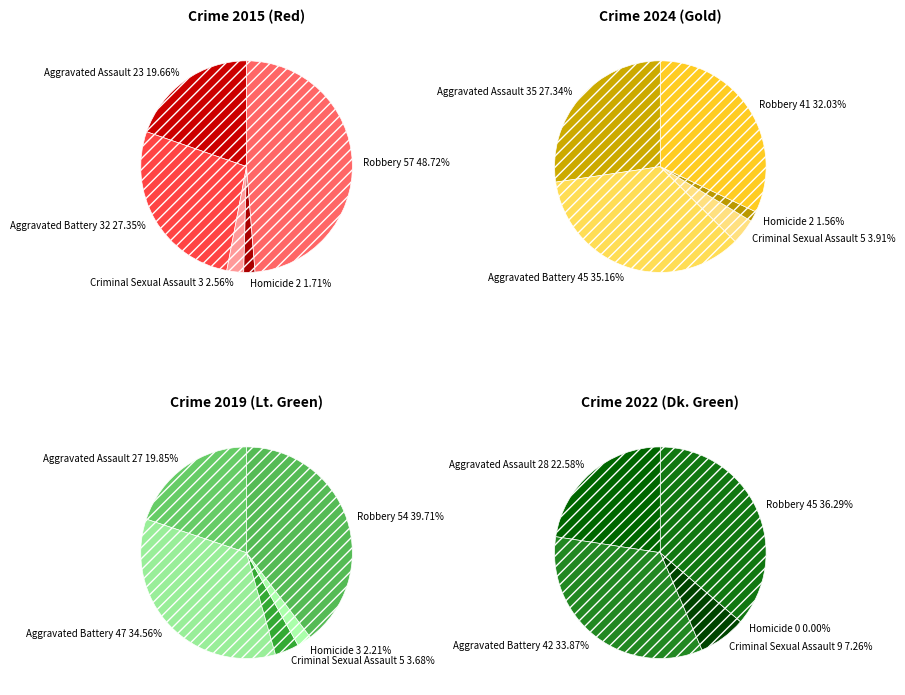

Between Robbery and 6, which series saw the biggest shift?

Robbery